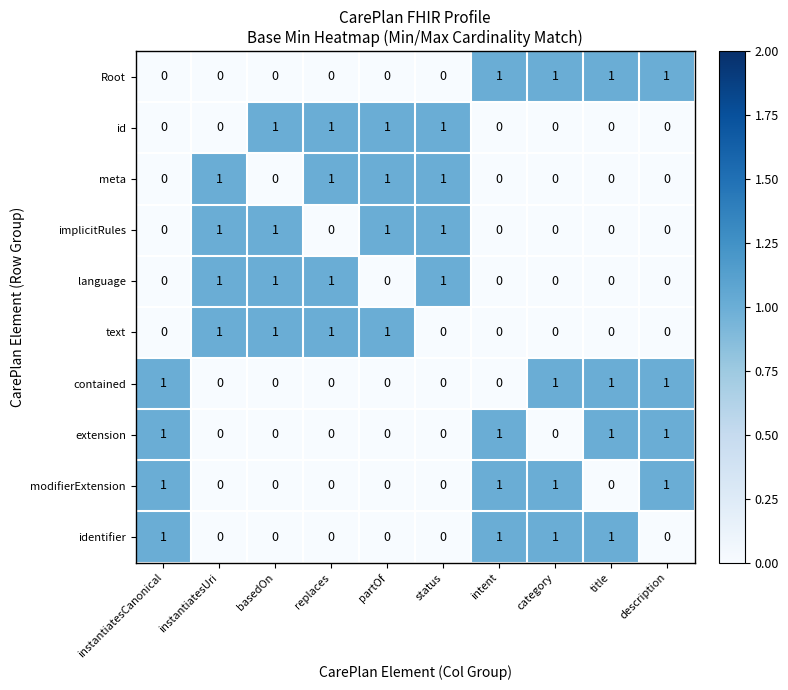

True or false: Root has a value of 1 at description.

True